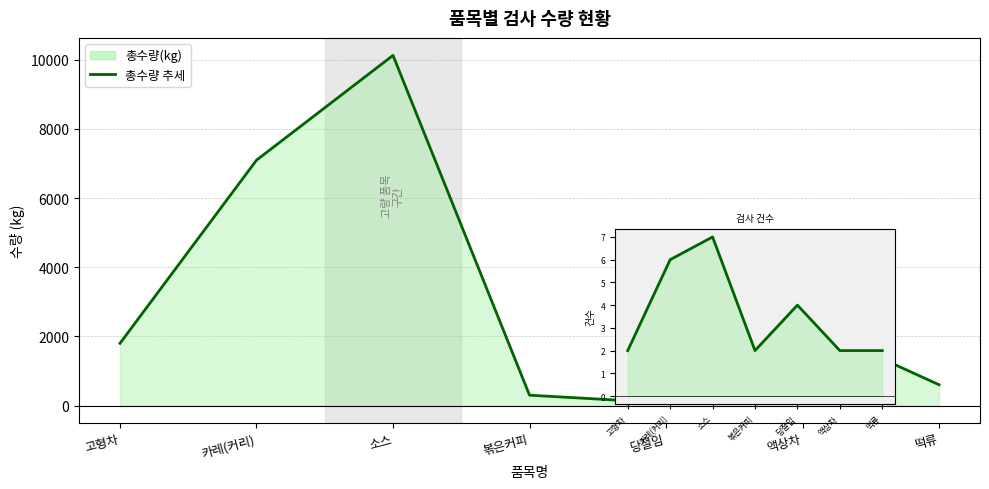

True or false: there are more than 2 points higher than both neighbors.

False